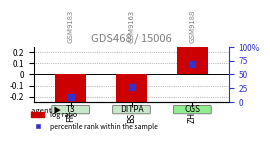

At how many categories does at least one series exceed 0?

3